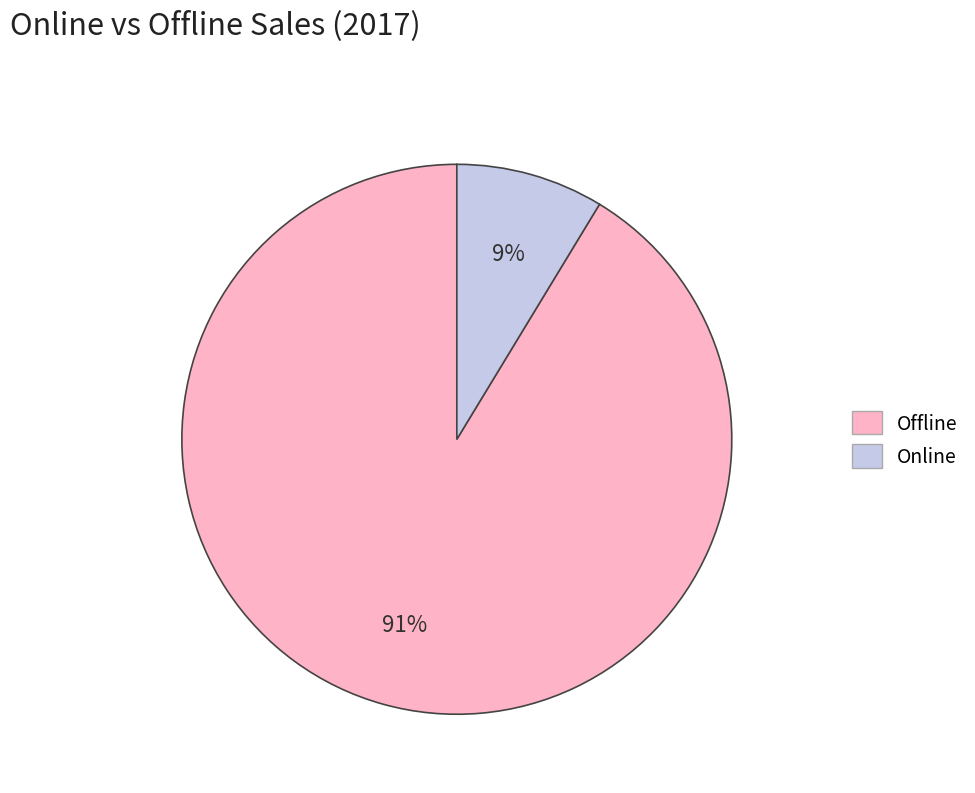

What percentage is the Offline slice, to the nearest percent?

91%